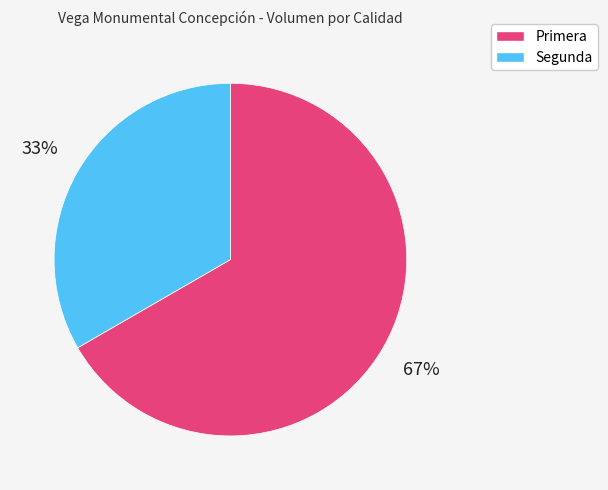

Rank the categories by value from lowest to highest.

Segunda, Primera